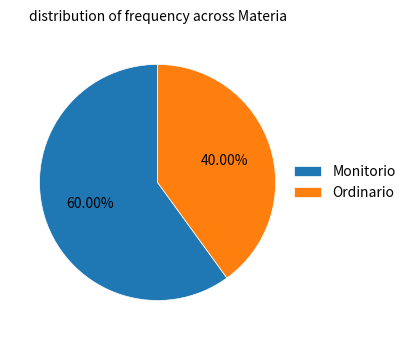

True or false: Ordinario accounts for 40% of the total.

True